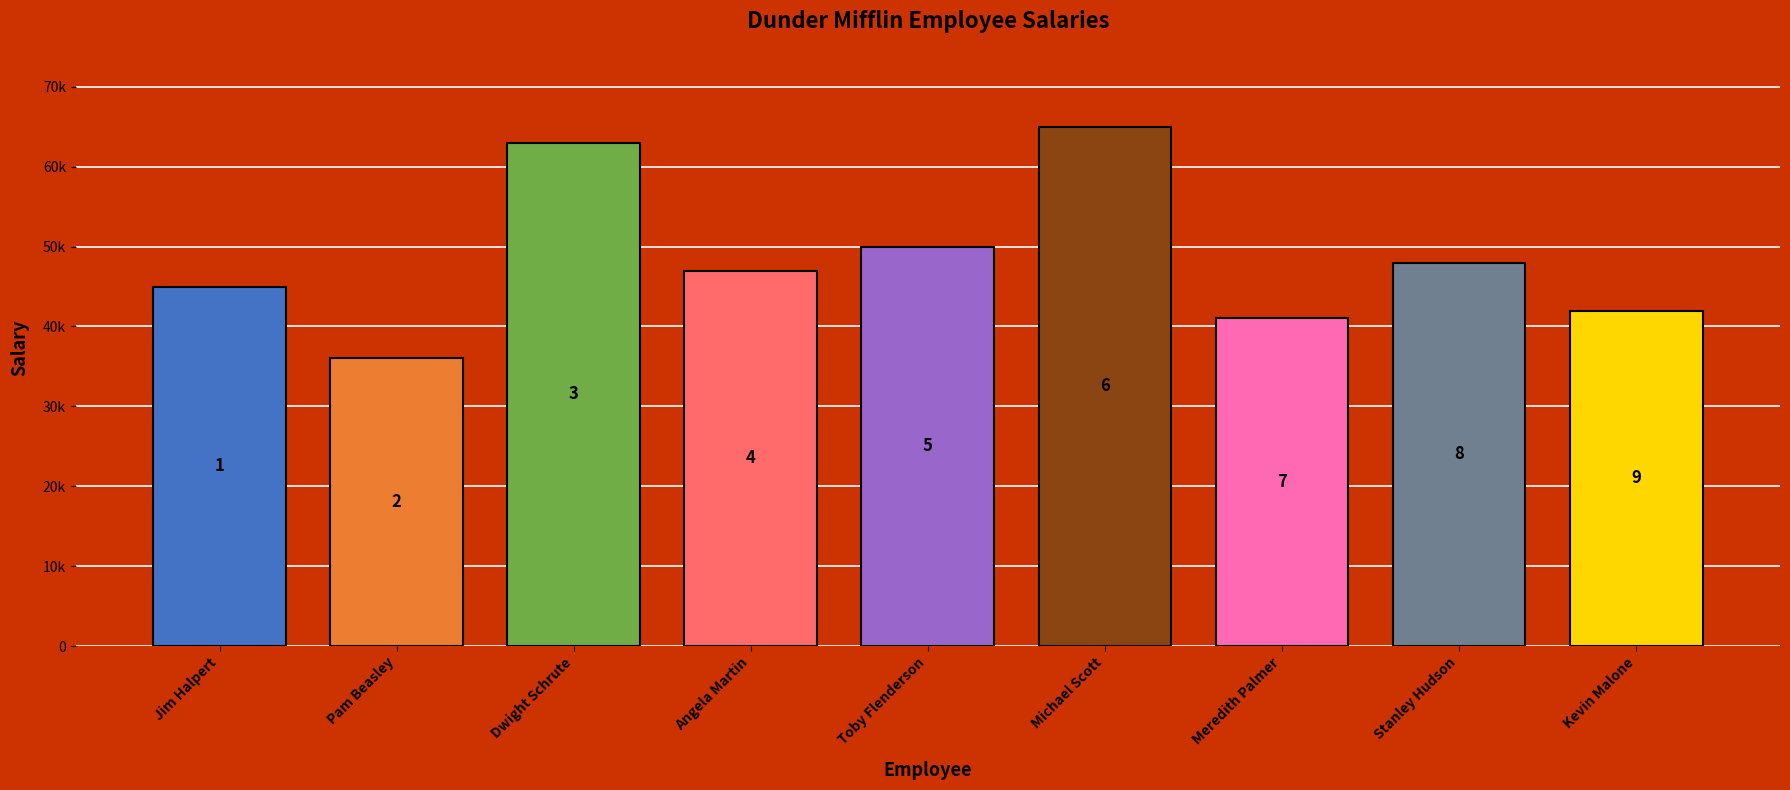

Reading left to right, extract all data points from this chart.

Jim Halpert=45000	Pam Beasley=36000	Dwight Schrute=63000	Angela Martin=47000	Toby Flenderson=50000	Michael Scott=65000	Meredith Palmer=41000	Stanley Hudson=48000	Kevin Malone=42000